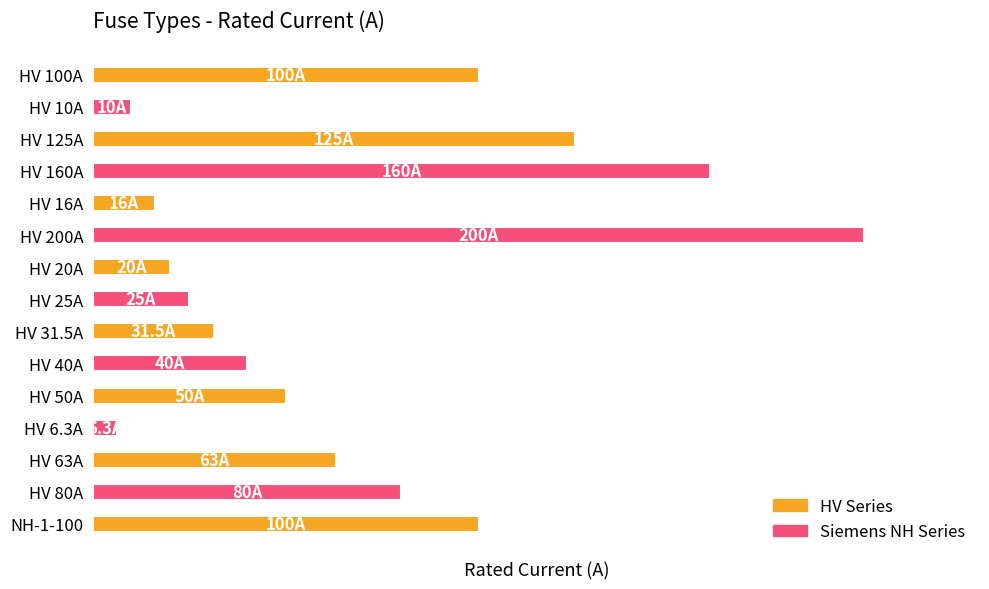

How many bars are there in total?

15